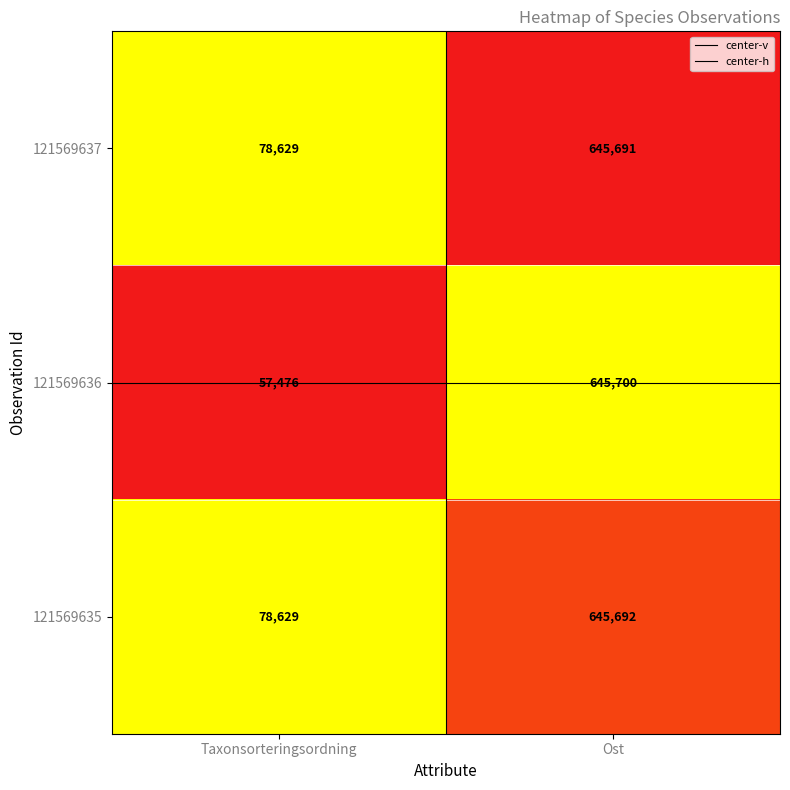

Which series has the largest range (max minus min)?

121569636